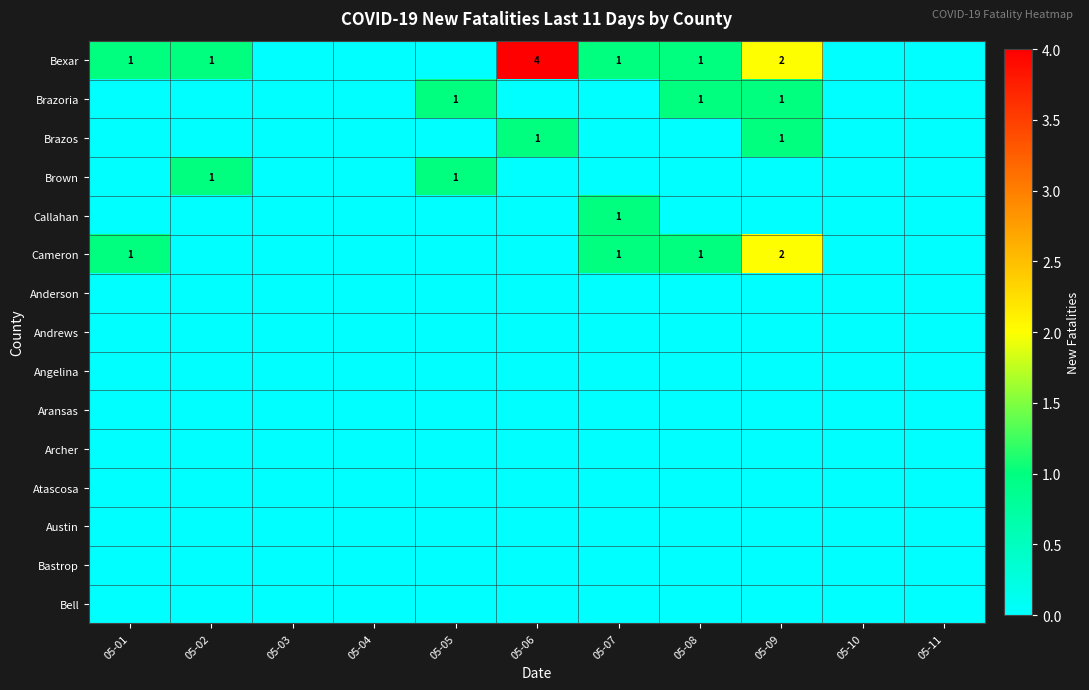

True or false: Brown has a value of 1 at 05-05.

True